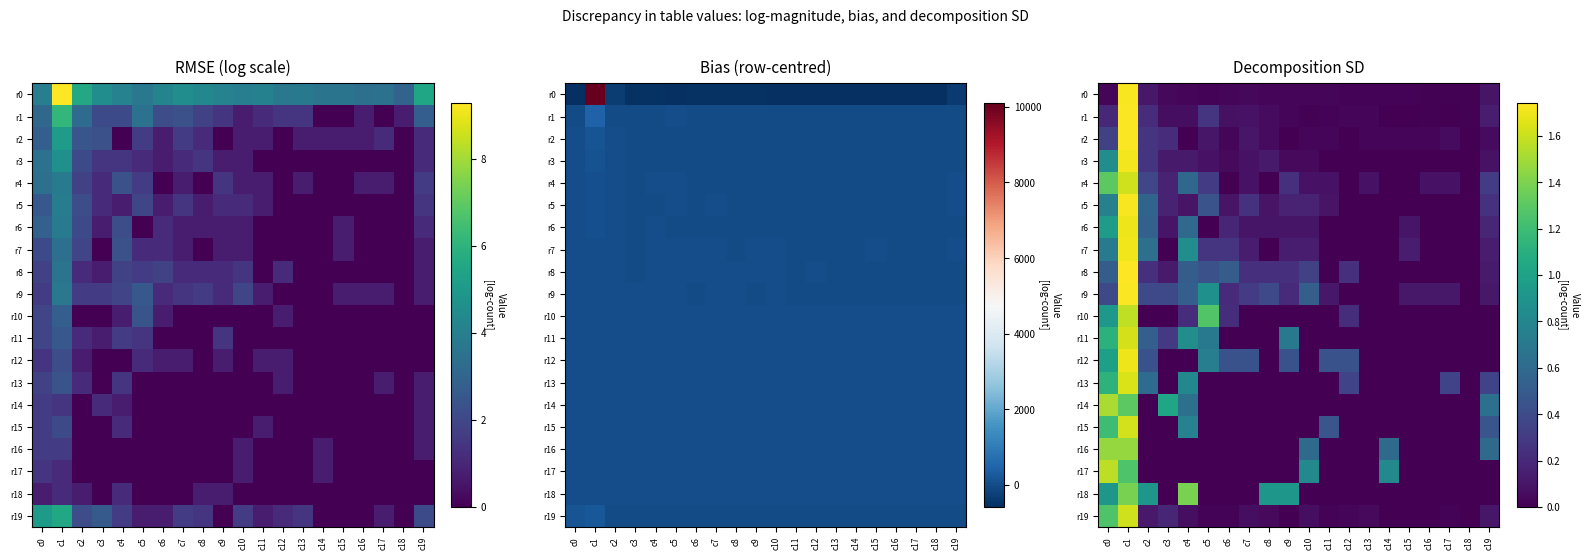

How many distinct data groups are displayed?

20